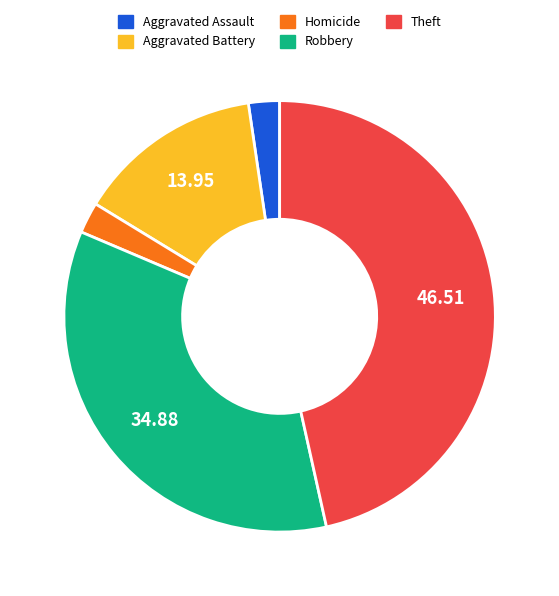

Does any single category account for the majority?

No